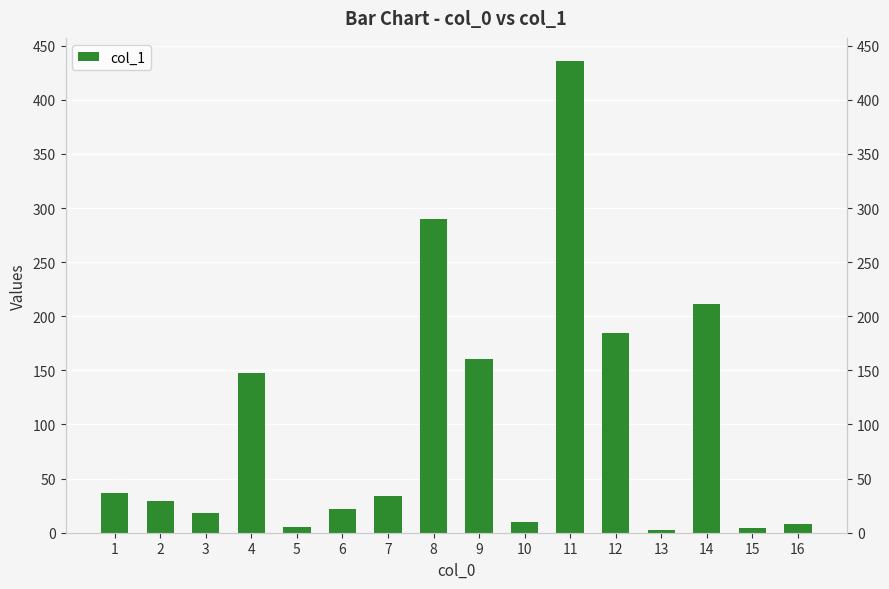

What is the difference between the second highest and minimum values?

287.8